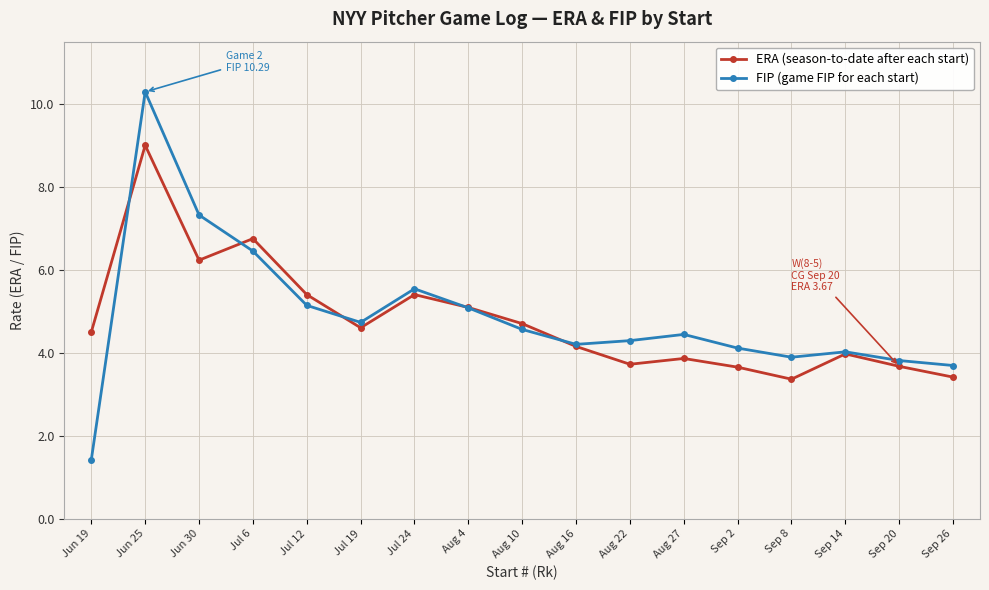

List the series in order of their peak value, highest first.

FIP (game FIP for each start), ERA (season-to-date after each start)